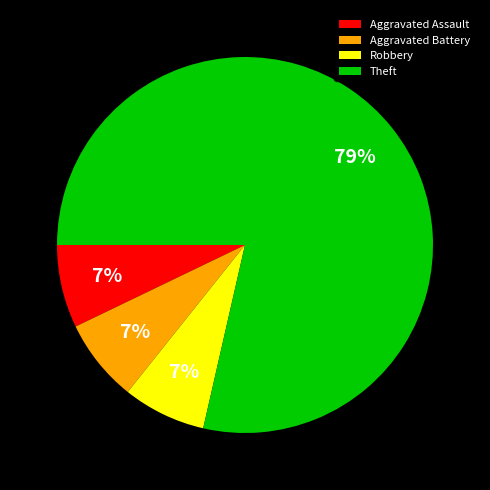

To the nearest percent, what percentage of the pie is Robbery?

7%